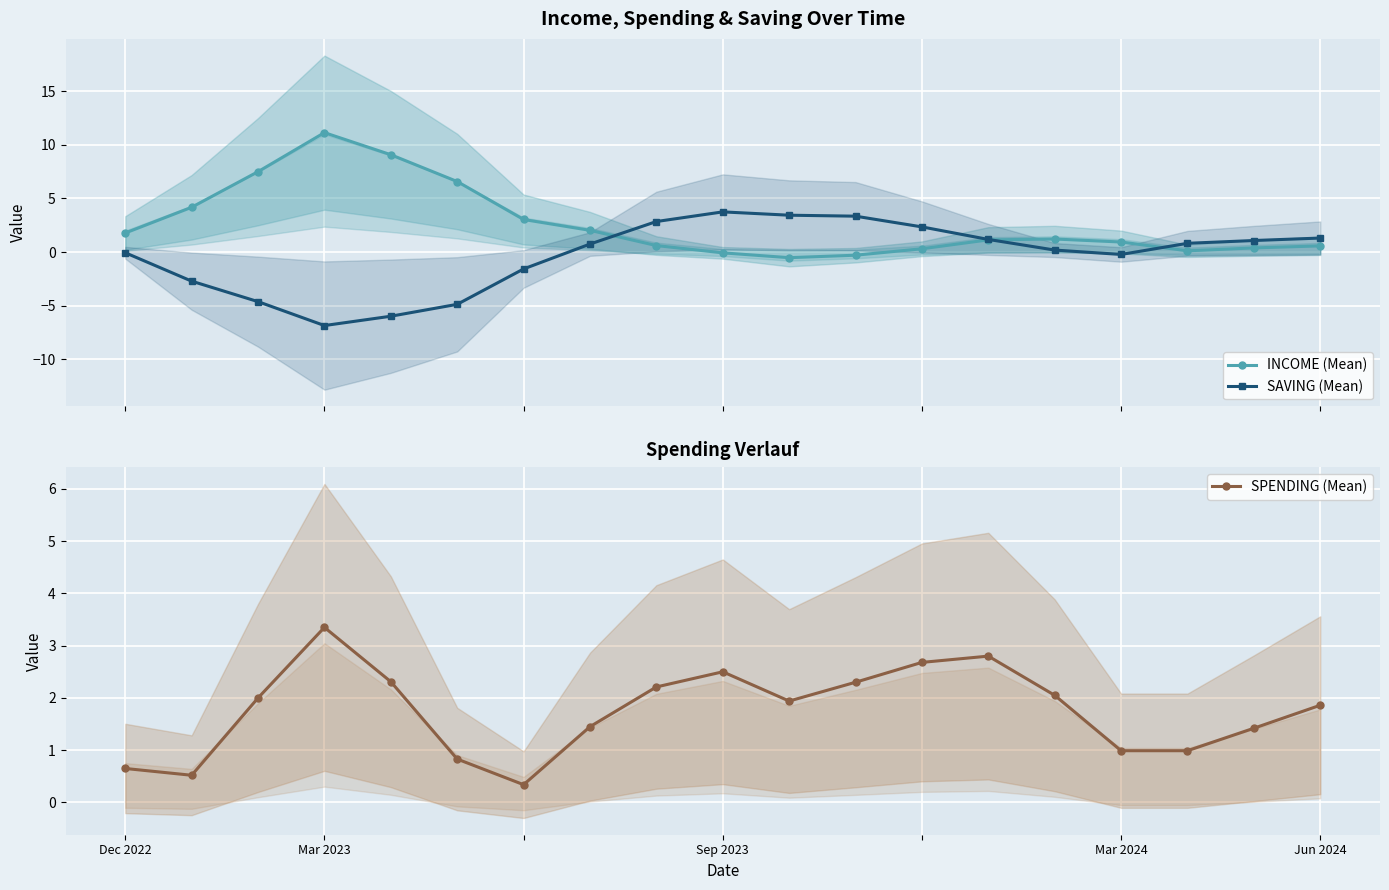

What is the maximum value for INCOME (Mean)?

11.1